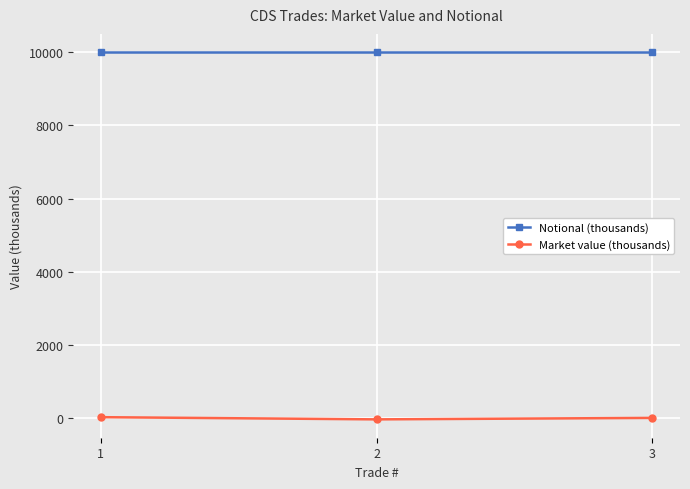

What is the lowest value of the Notional (thousands) series?

10000